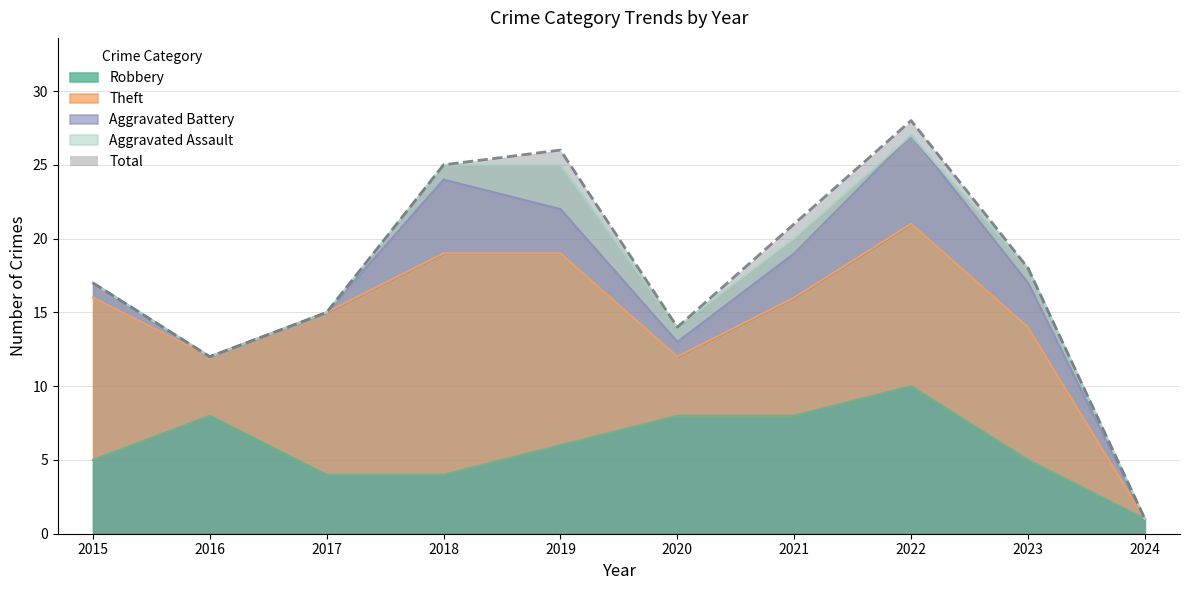

Which series changed the most between 2021 and 2022?

Total